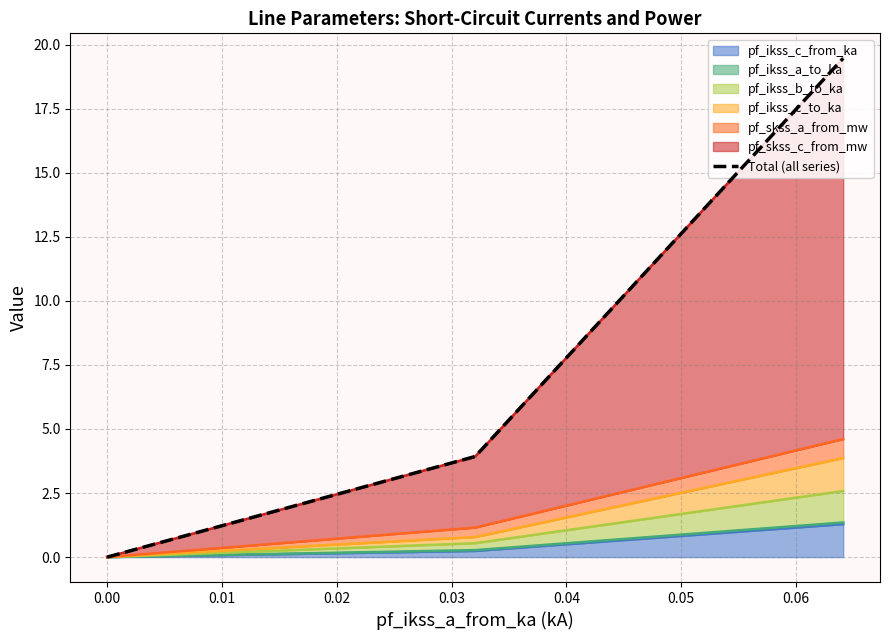

How many values are below 3?

1